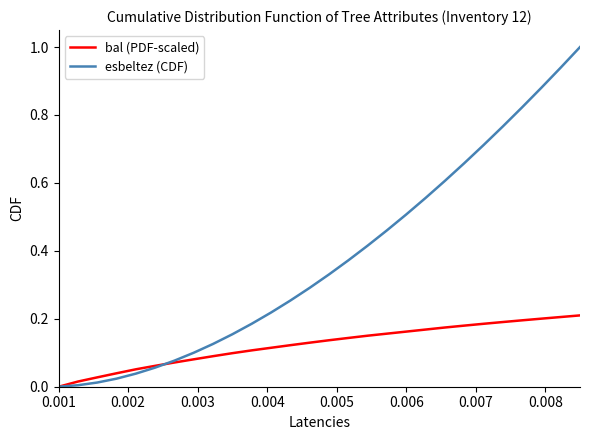

What is the difference between the maximum and minimum values in the esbeltez (CDF) series?

1.0